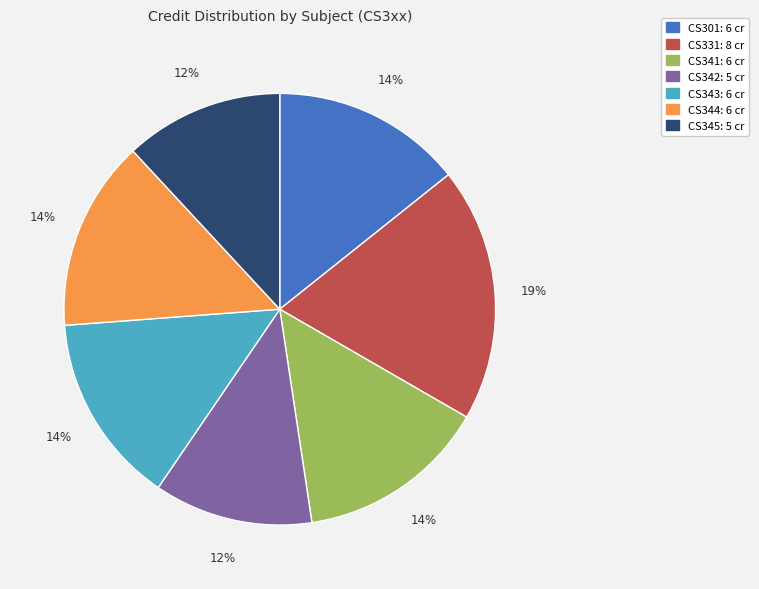

Which category has the biggest portion of the pie?

CS331